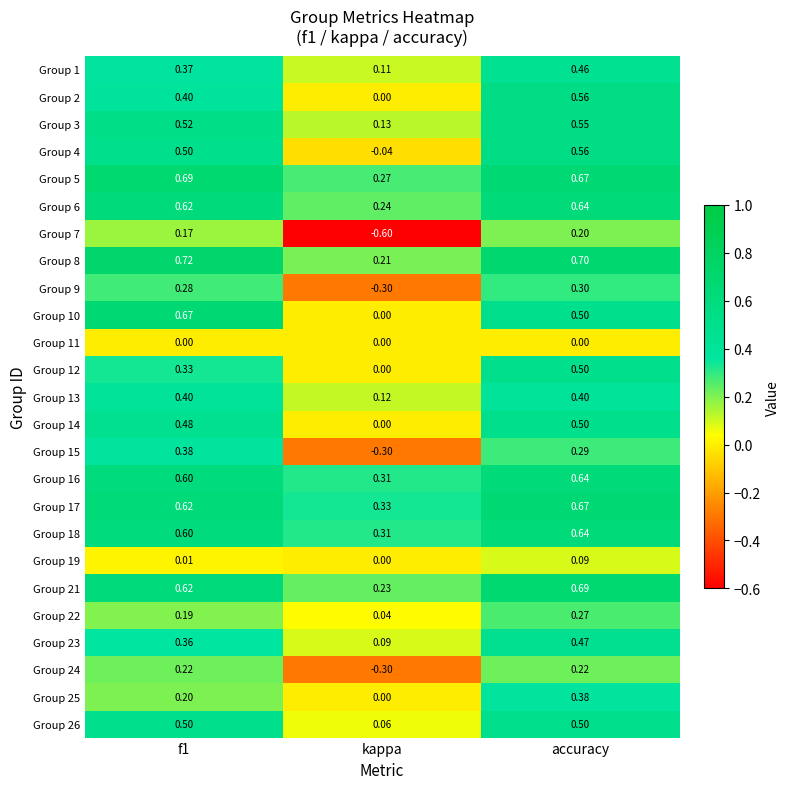

At which category does the chart reach its minimum across all series?

kappa